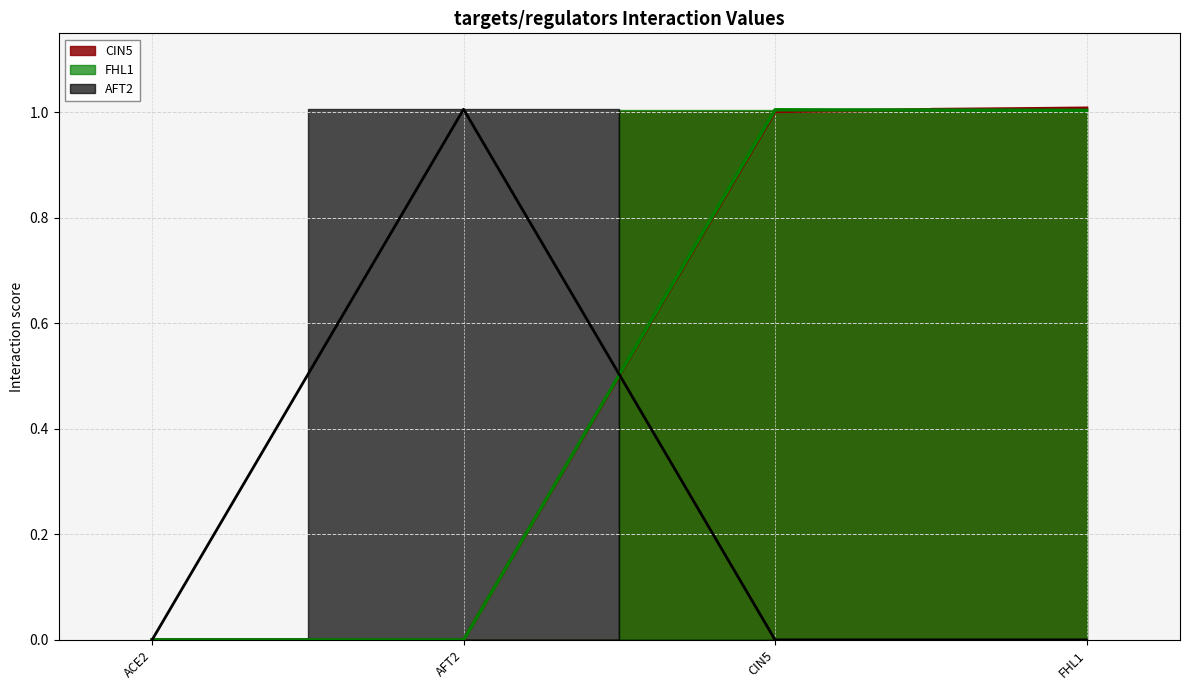

At which label does CIN5 first exceed 1?

CIN5